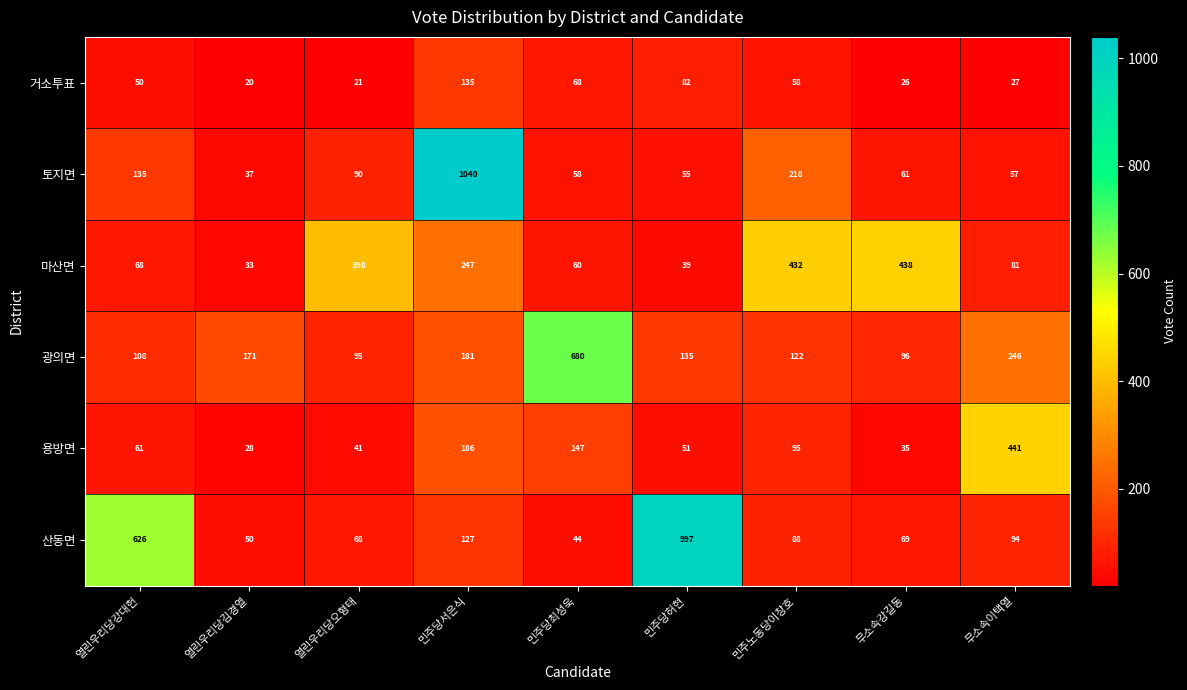

What is the maximum value shown in the chart?

1040